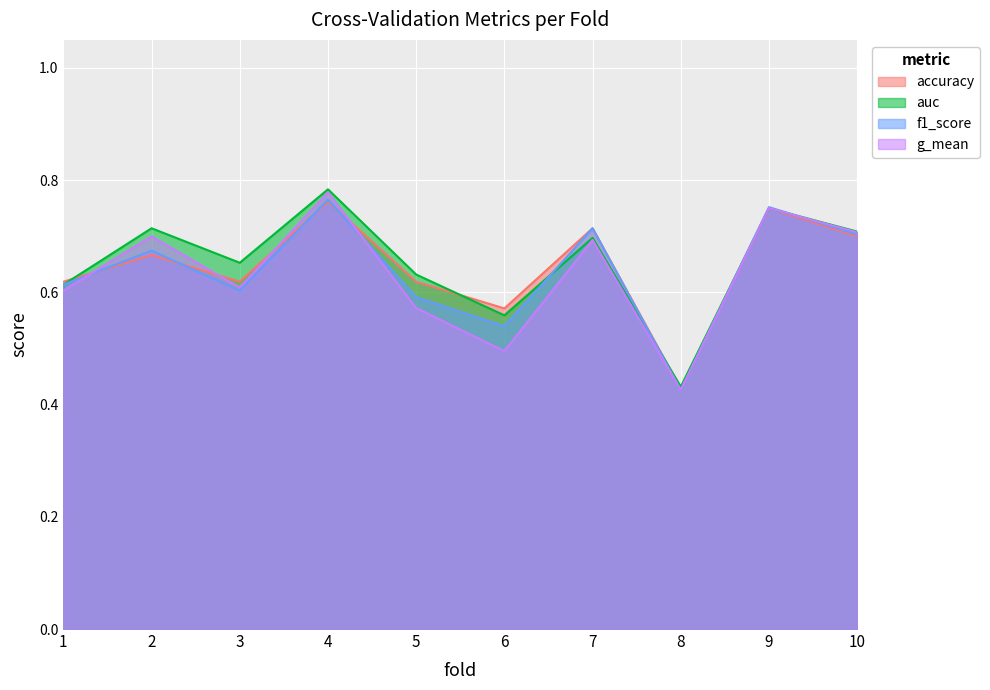

List the labels in order of g_mean value, smallest first.

8, 6, 5, 1, 3, 7, 2, 10, 9, 4